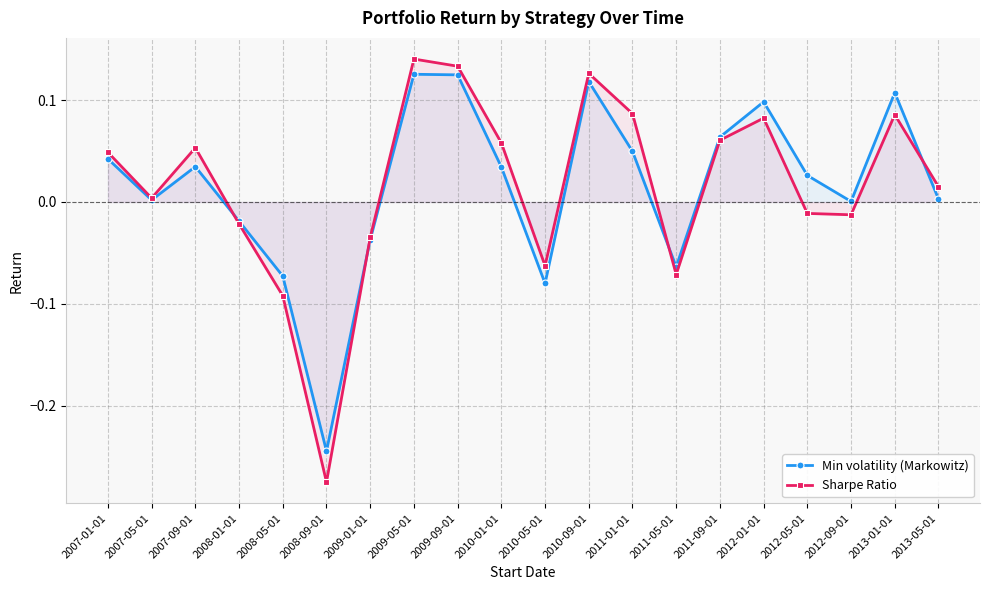

Which series has the largest range (max minus min)?

Sharpe Ratio